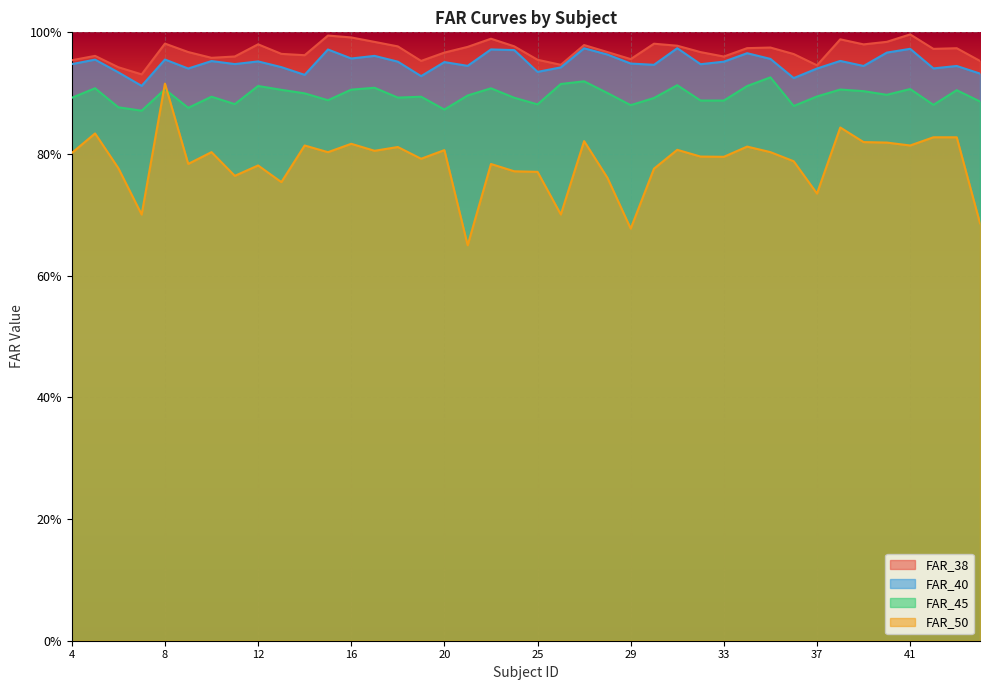

Does the chart display data point markers on the line(s)?

No